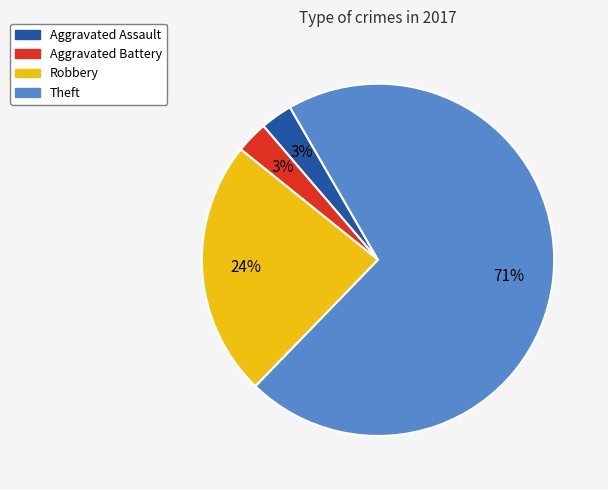

To the nearest percent, what is the difference between the Aggravated Battery and Robbery slice percentages?

21%